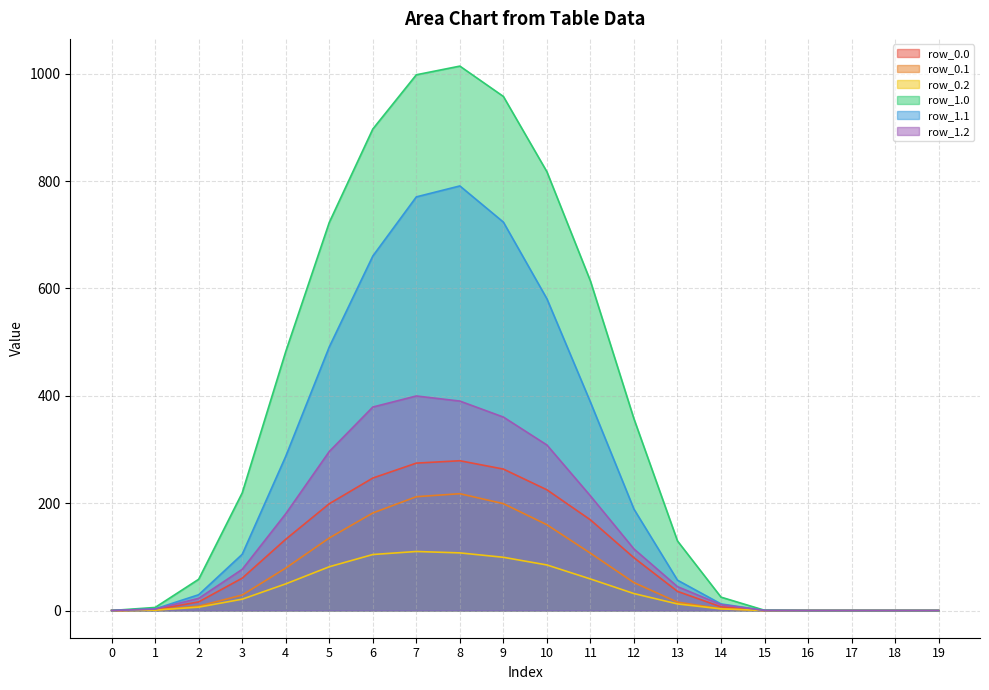

Where does the row_1.2 series first go above 76?

3